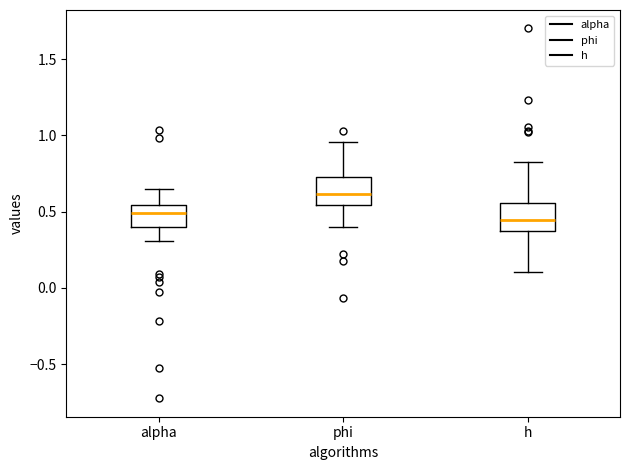

Where is the lower edge of the box for alpha on the y-axis? The values are not printed on the chart, so give them approximately, as read against the axis.

0.40